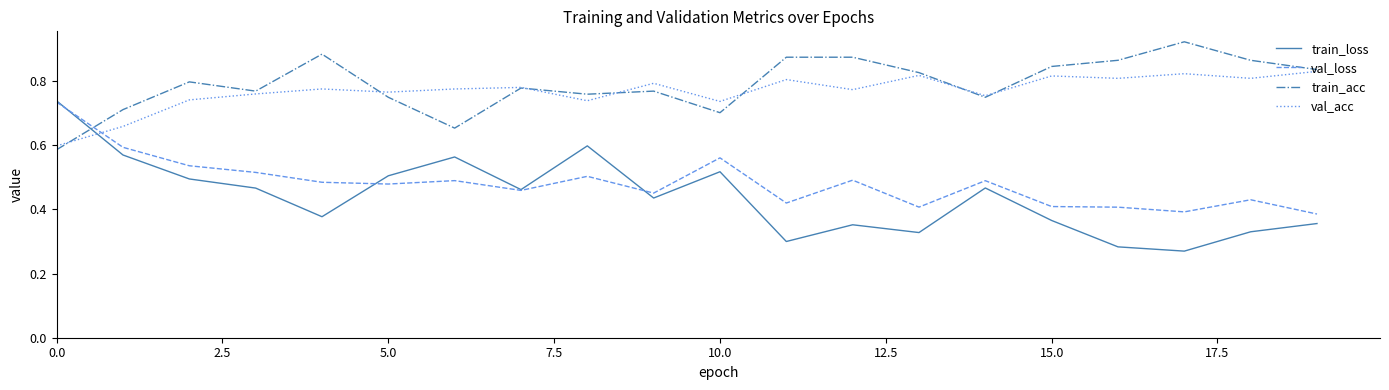

After their last crossing, which series has the higher values: val_loss or train_acc?

train_acc